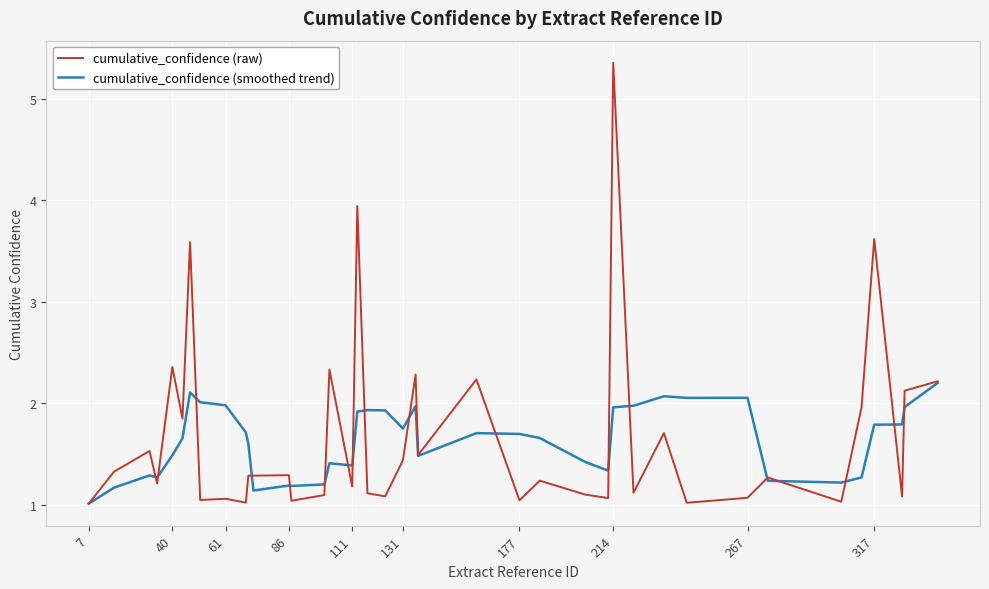

What are all the series names shown in the legend?

cumulative_confidence (raw), cumulative_confidence (smoothed trend)